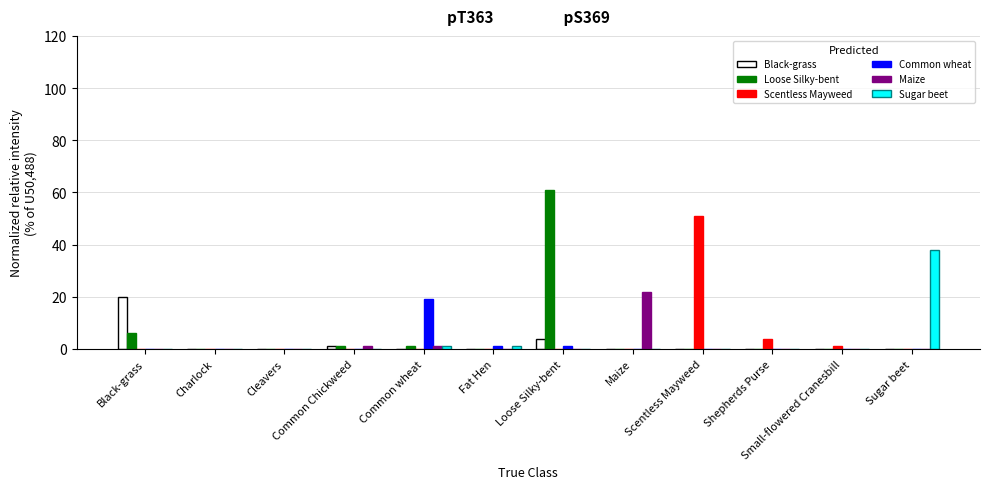

Rank the categories by Maize value from lowest to highest.

Black-grass, Charlock, Cleavers, Fat Hen, Loose Silky-bent, Scentless Mayweed, Shepherds Purse, Small-flowered Cranesbill, Sugar beet, Common Chickweed, Common wheat, Maize